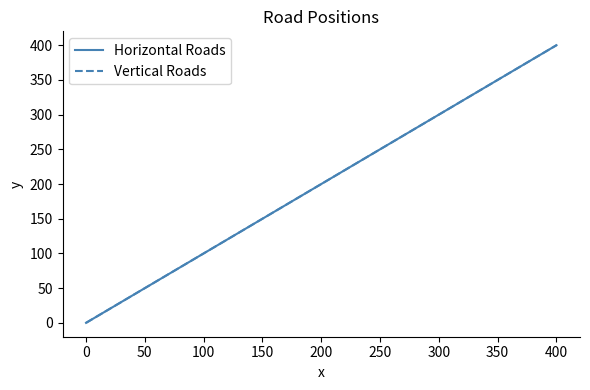

Is this an area chart (filled region under the line)?

No